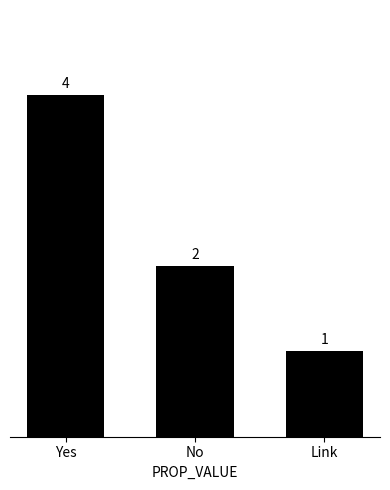

Reading right to left, extract all data points from this chart.

1	2	4